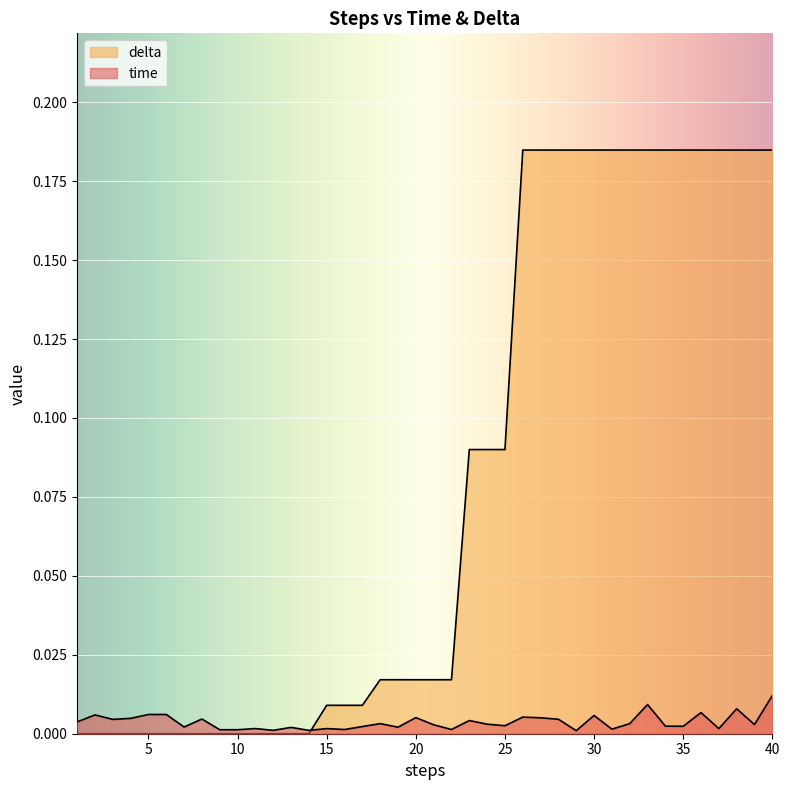

Is it true that time equals 0.0 at 39?

True